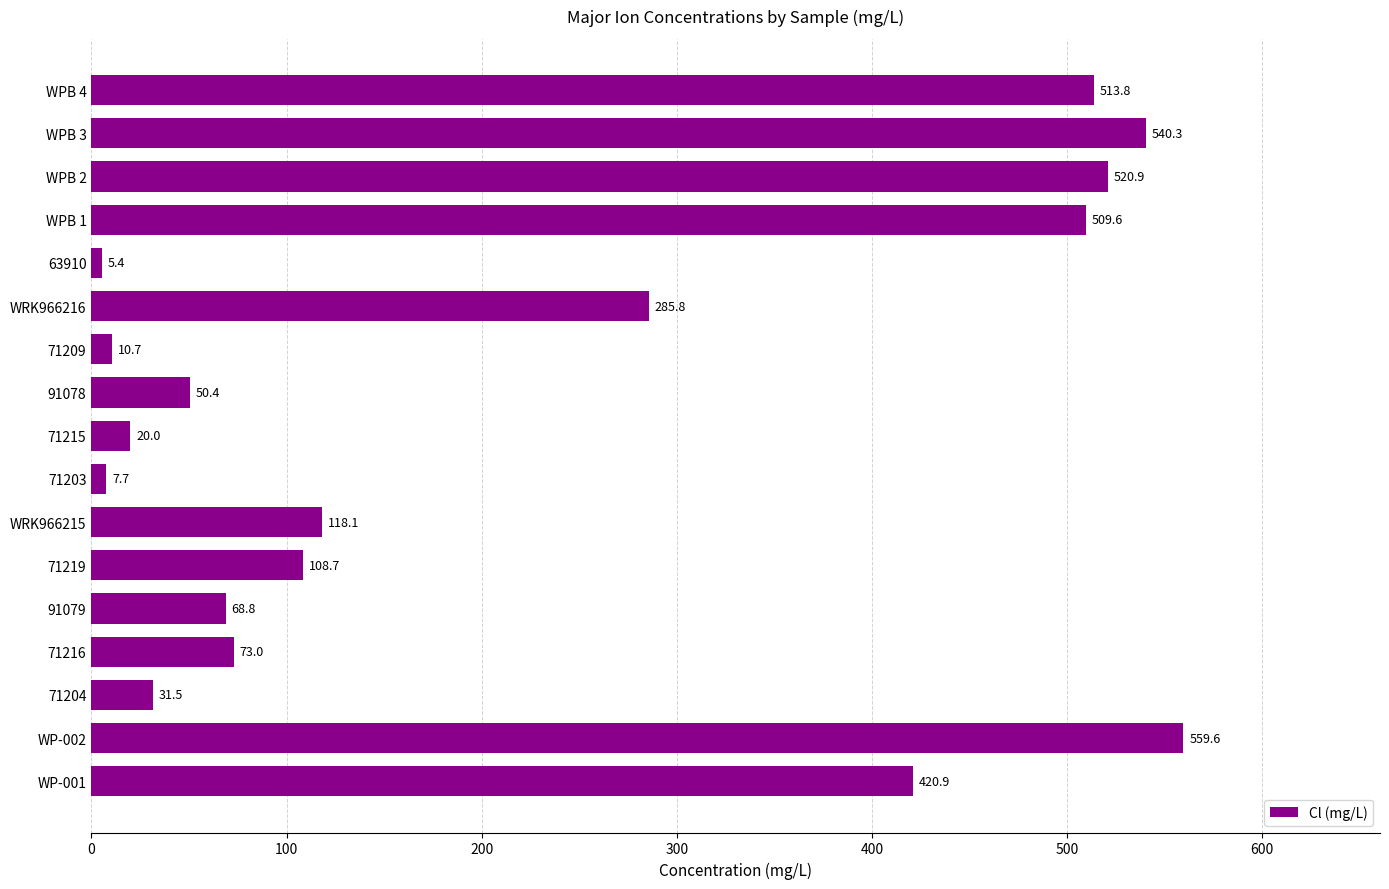

Does the chart contain stacked bars?

No